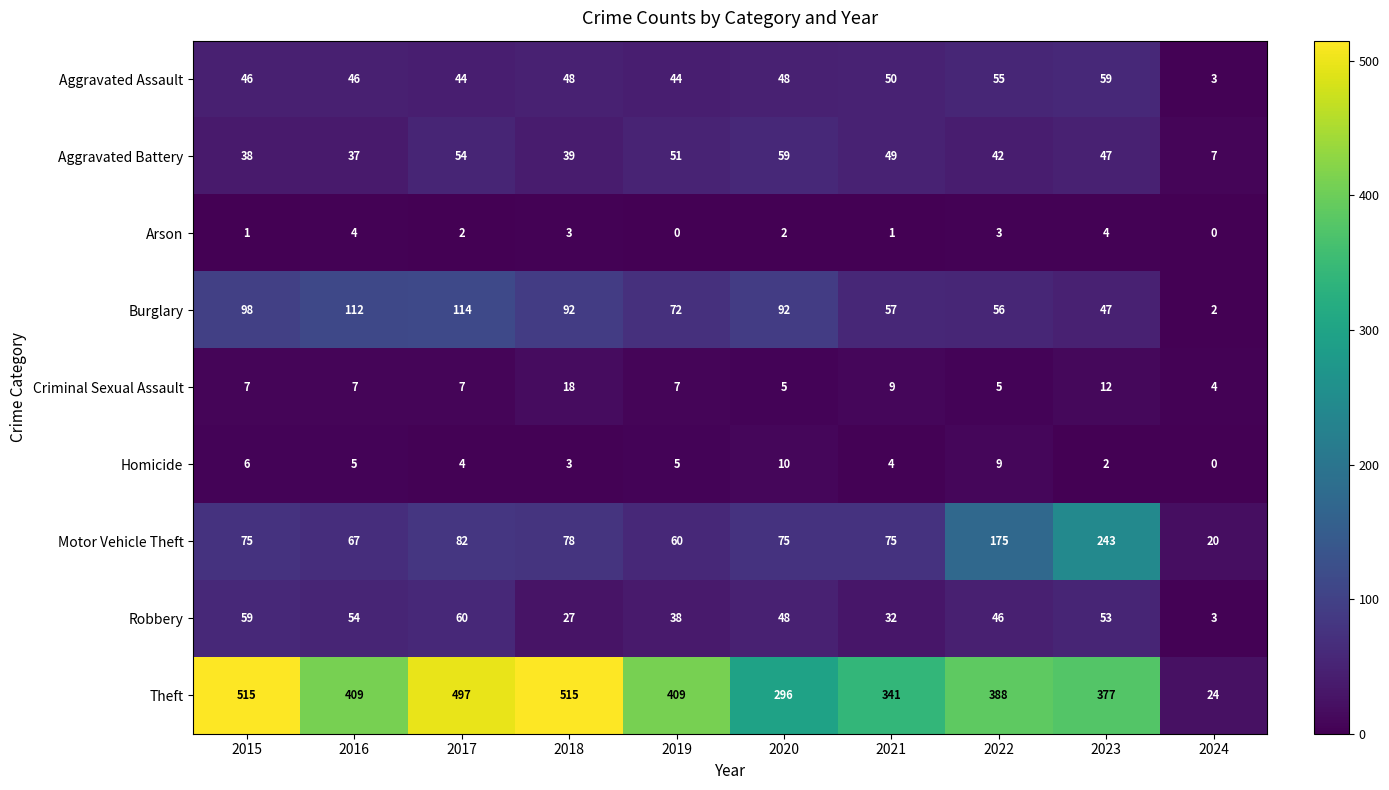

What is the sum of all Aggravated Battery values?

423